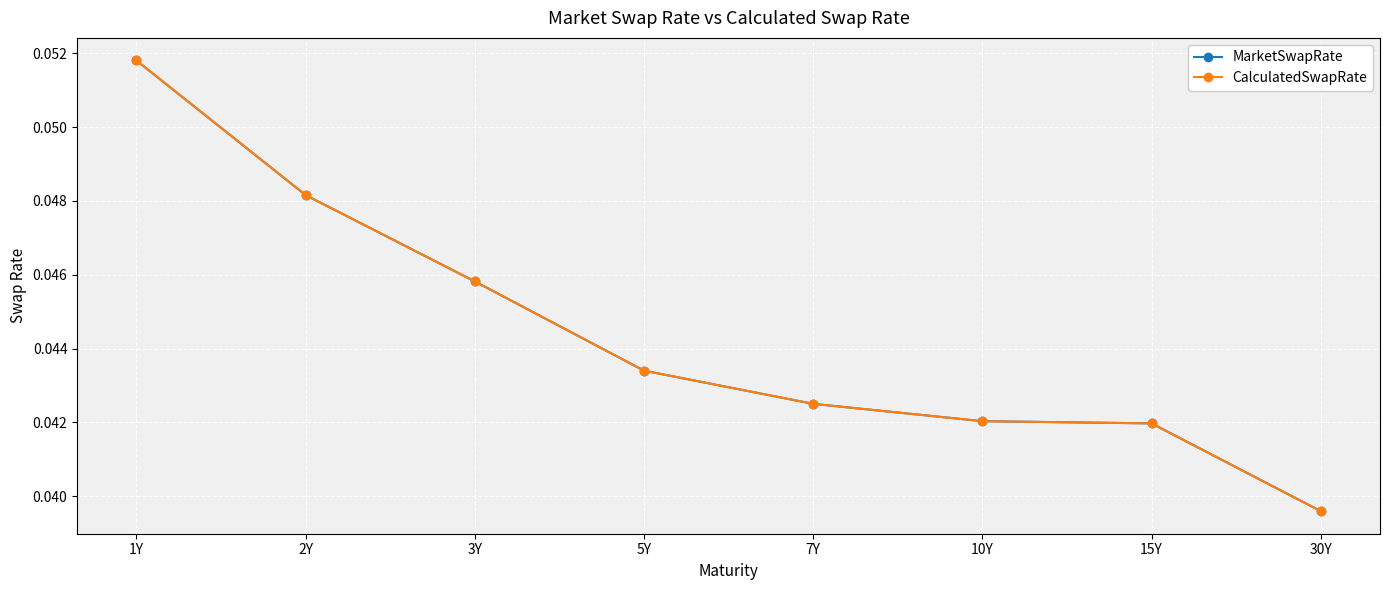

Rank the series at 15Y from lowest to highest value.

CalculatedSwapRate, MarketSwapRate